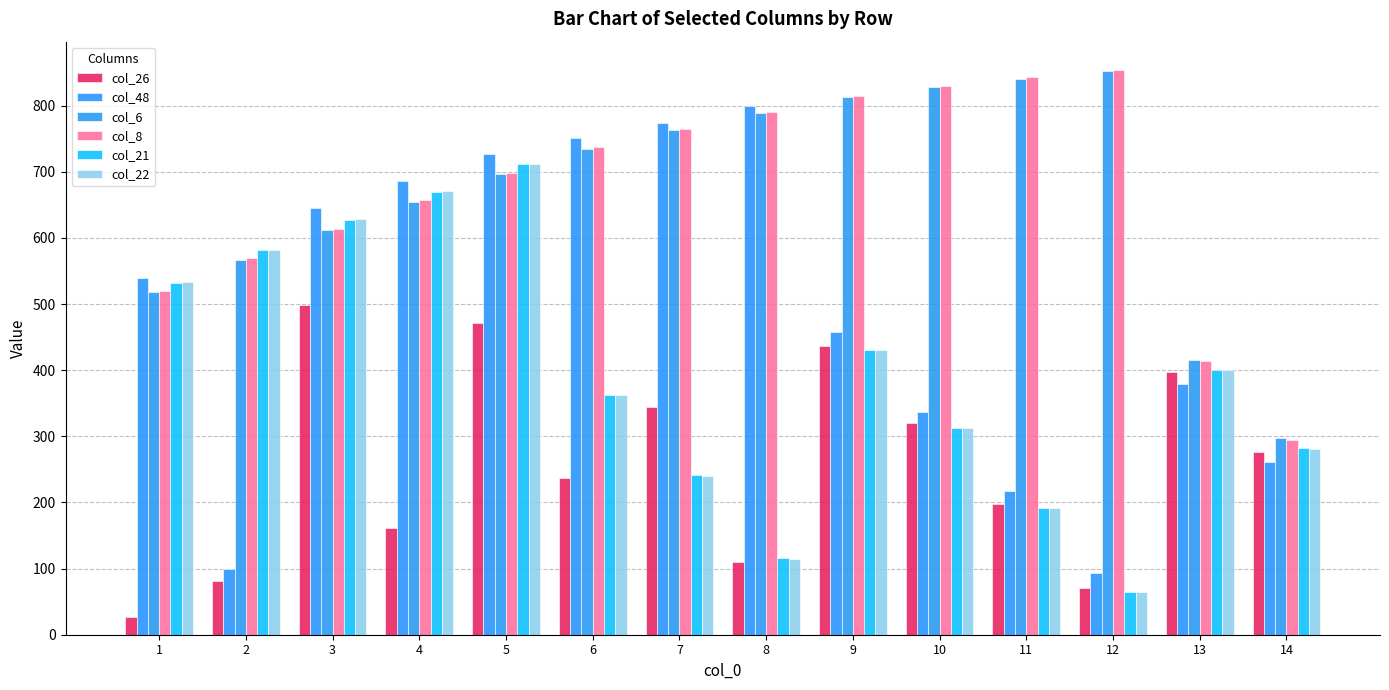

True or false: col_8 has a value of 737 at 6.

True